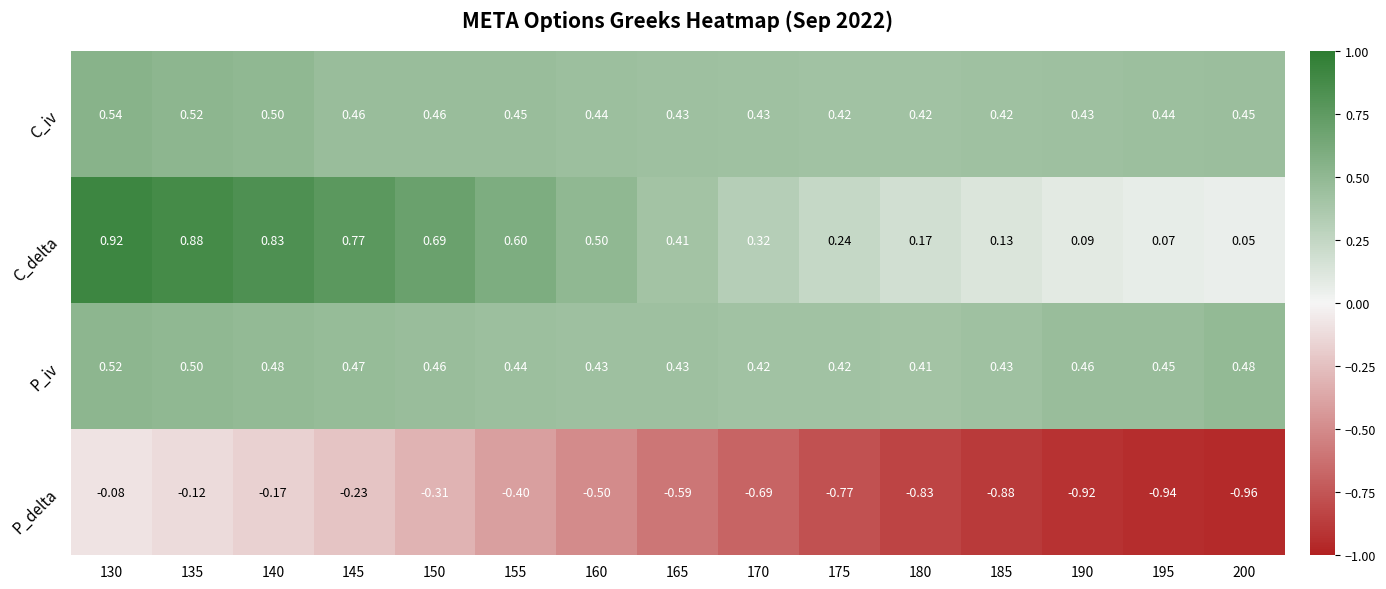

Which series has the largest total across all categories?

C_iv